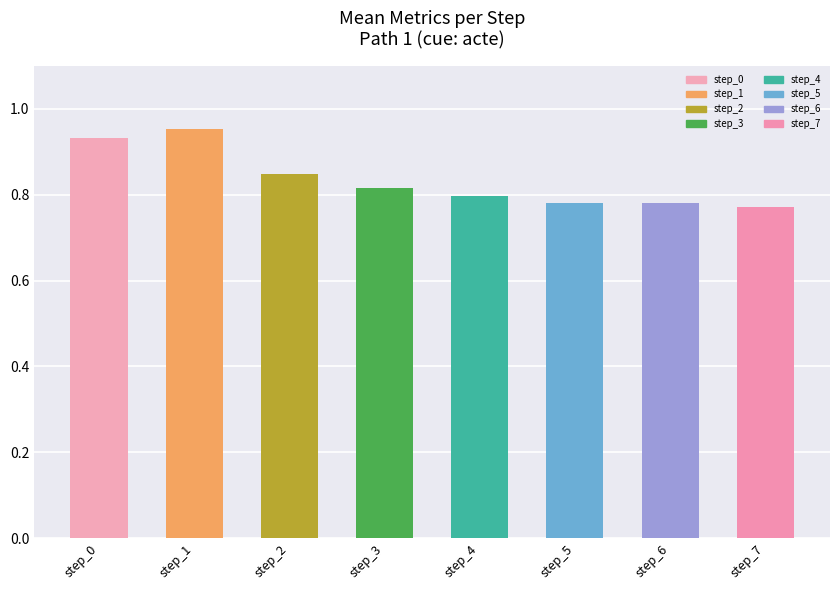

True or false: the data shows 0.8 at step_4.

True